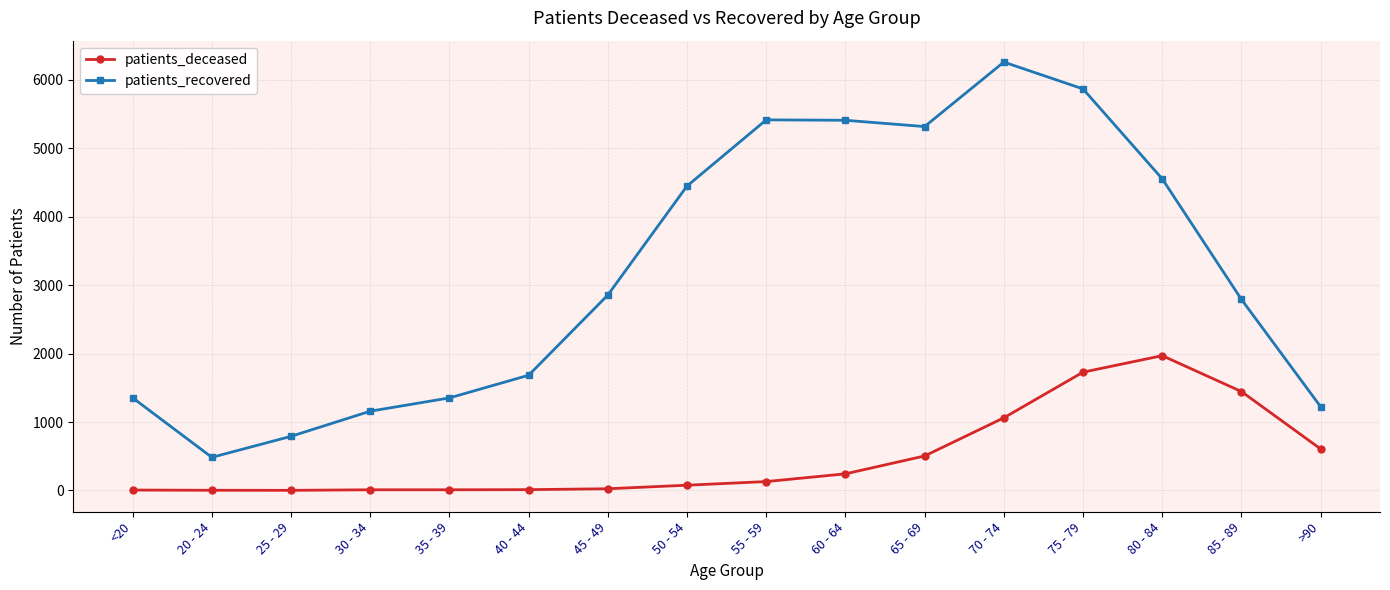

What is the sum of the patients_recovered values at 75 - 79 and 25 - 29?

6656